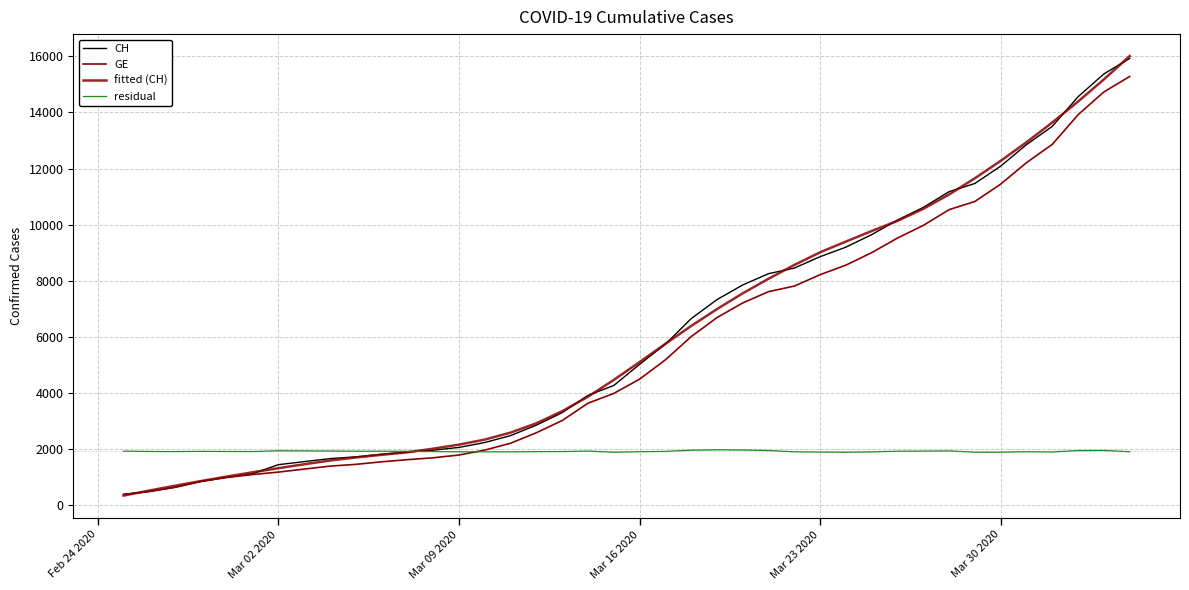

Does the chart display data point markers on the line(s)?

No